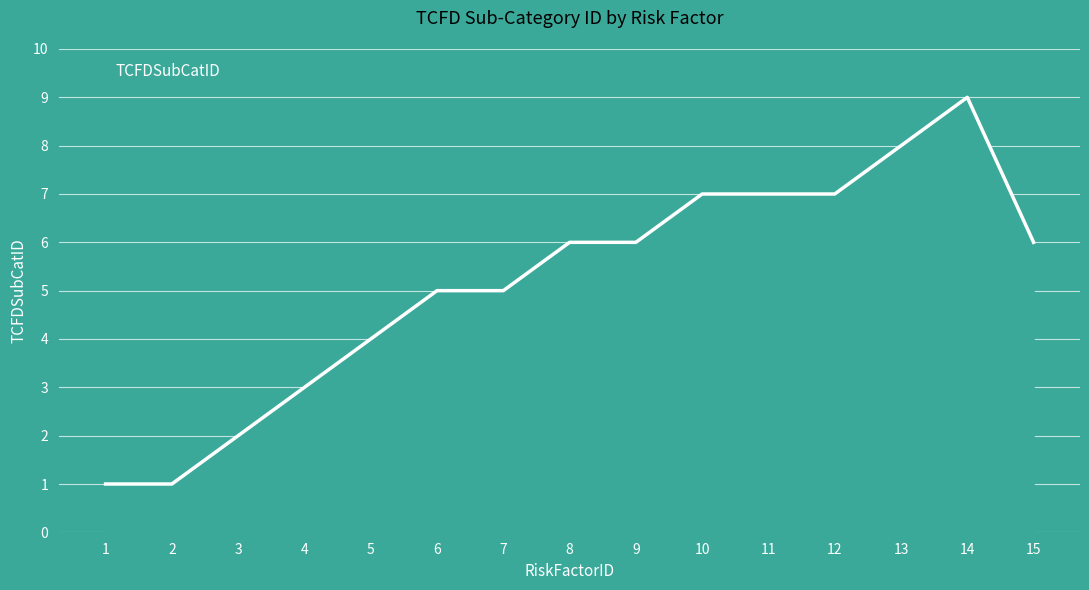

How many lines are shown in the chart?

1